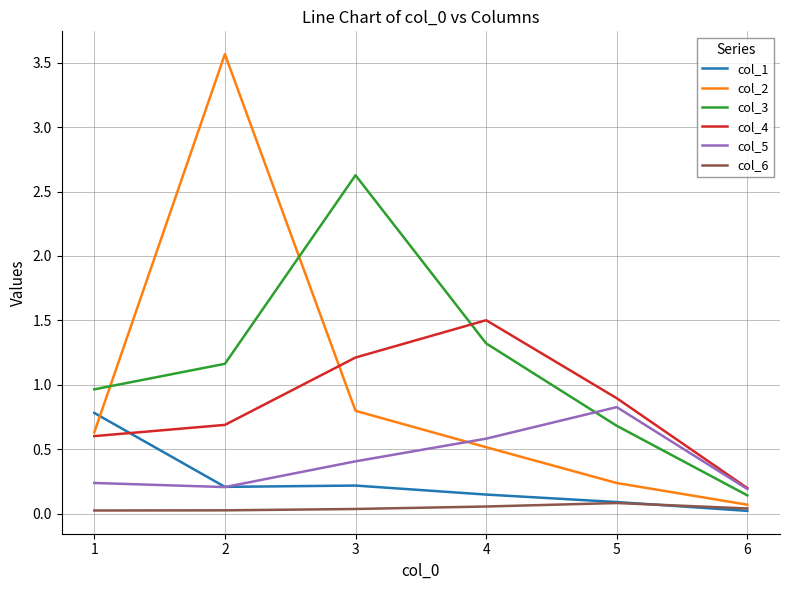

Is this an area chart (filled region under the line)?

No